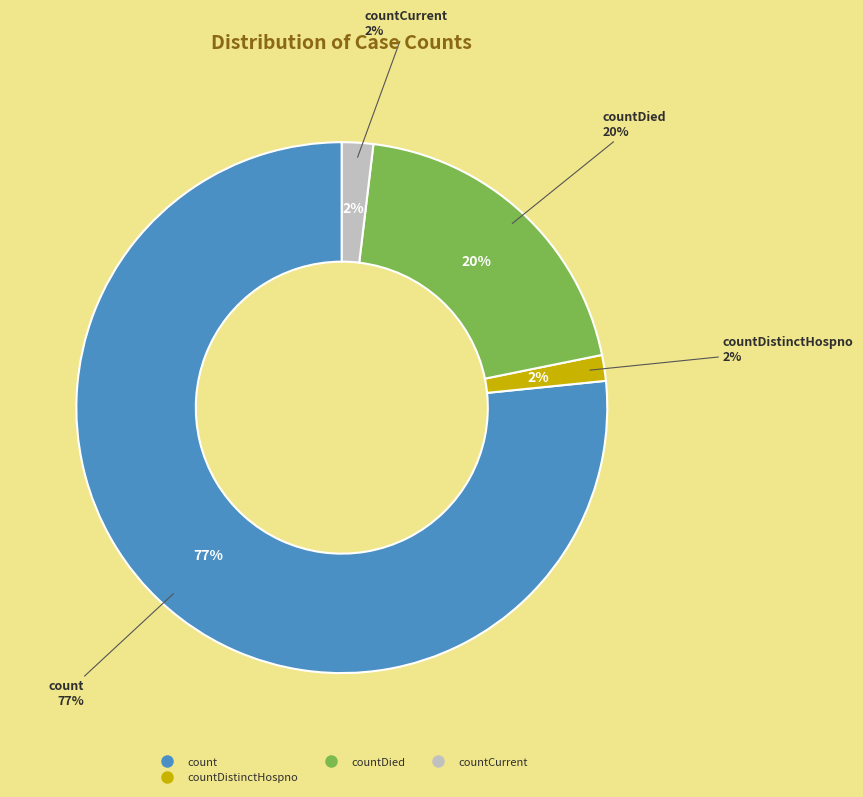

To the nearest percent, what portion does countDistinctHospno represent?

2%